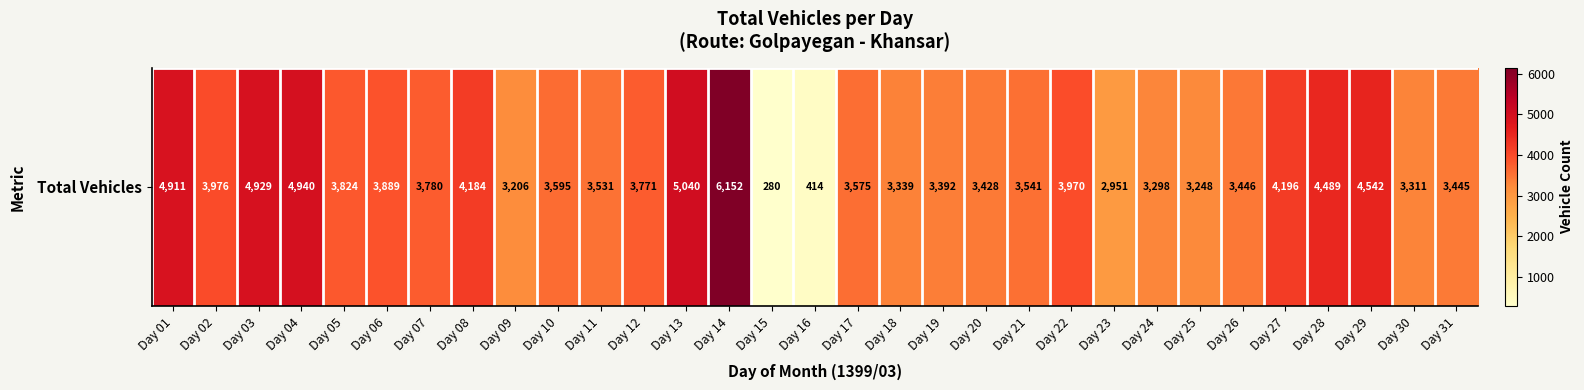

What is the change in value from Day 03 to Day 05?

-1105